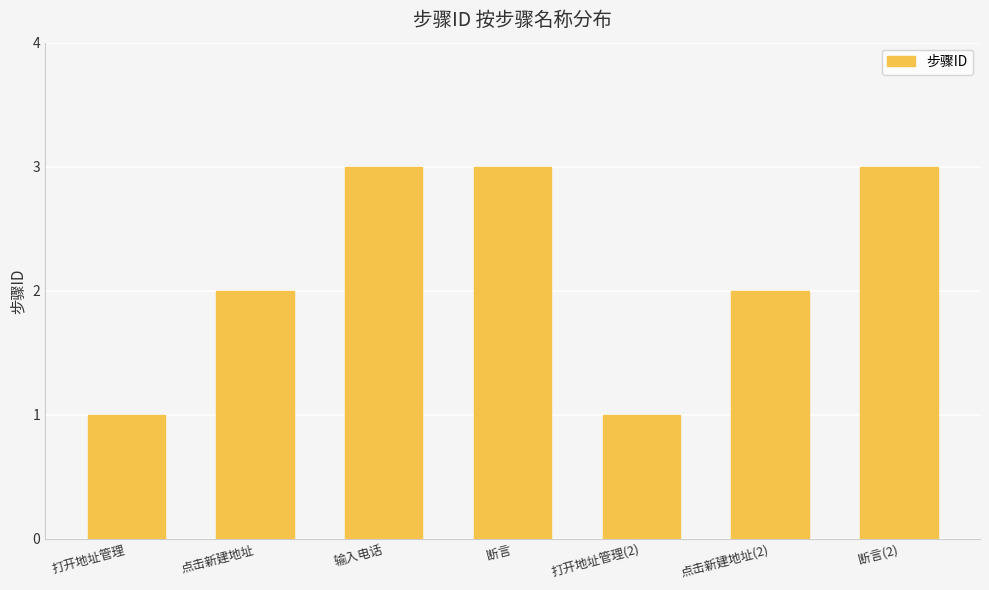

What is the ratio of the value at 打开地址管理(2) to the value at 输入电话?

0.3